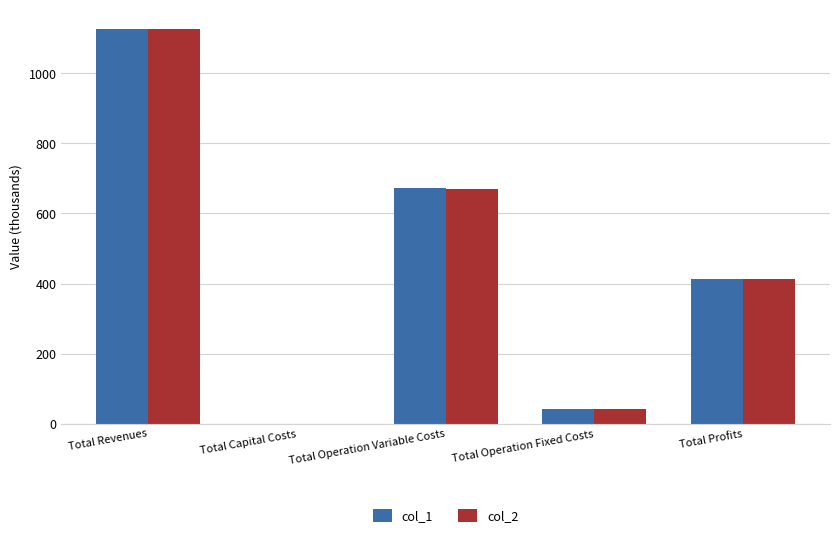

At which category is the sum across all series the highest?

Total Revenues